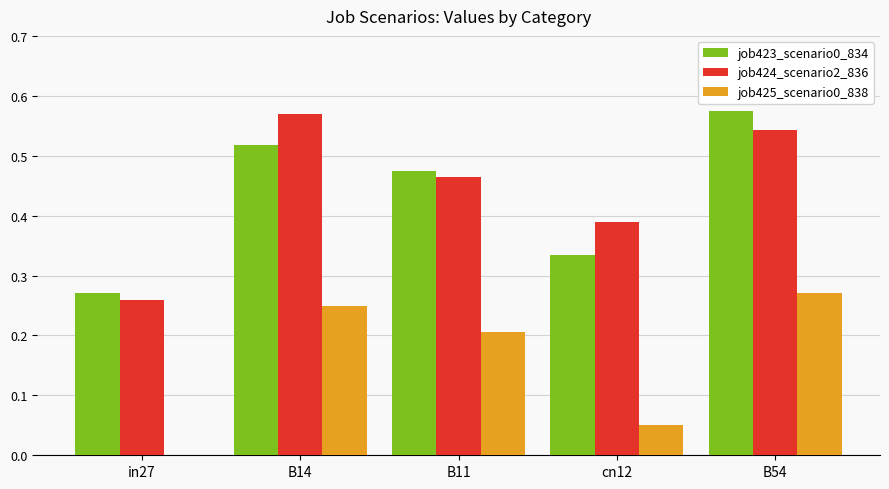

What is the sum of the job423_scenario0_834 values at B14 and B11?

1.0